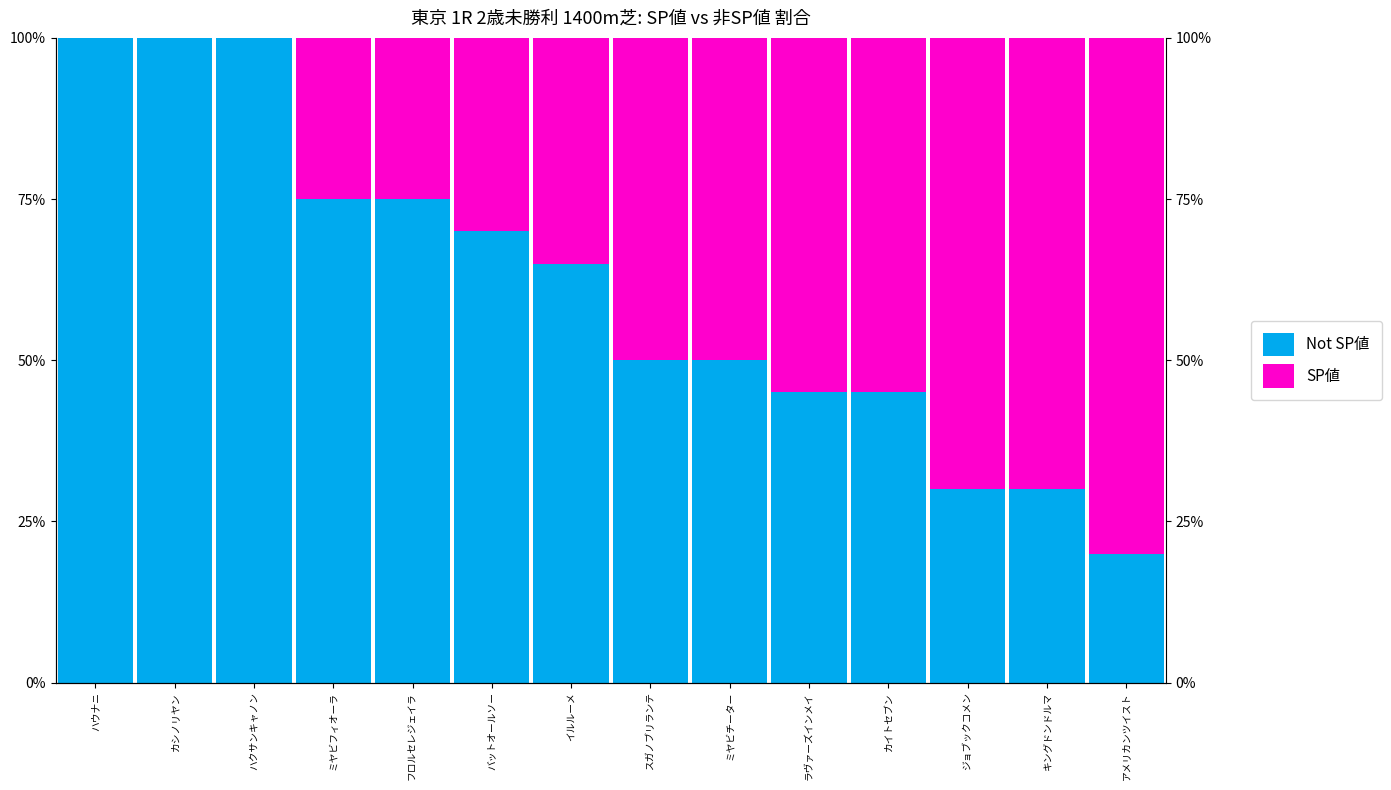

How many bars are there in each group?

2